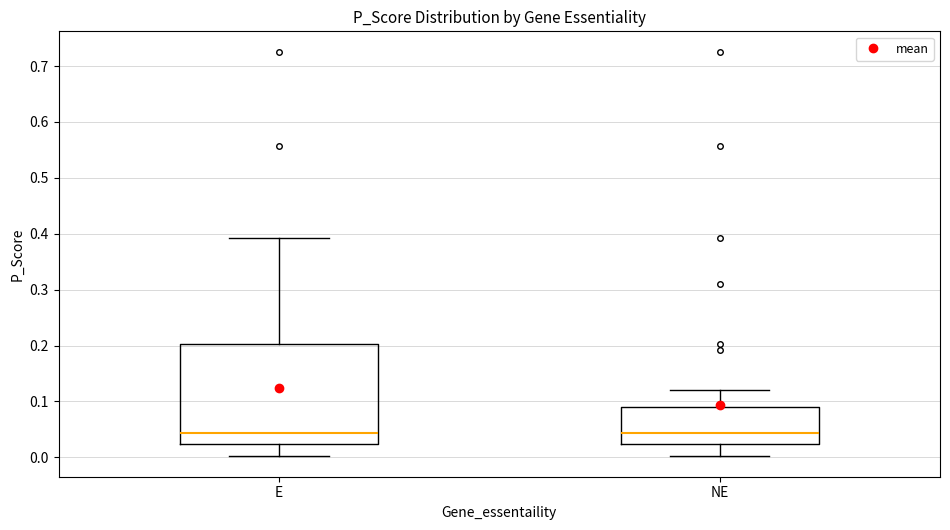

Which box is the tallest, from its lower edge to its upper edge?

E